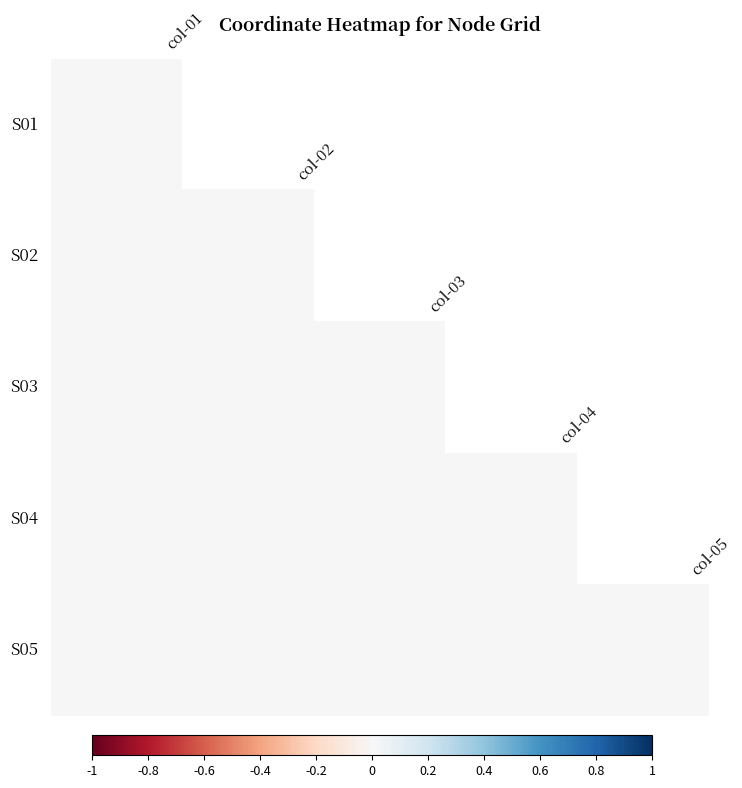

Which has a higher value, -0.8 or -0.6?

-0.6